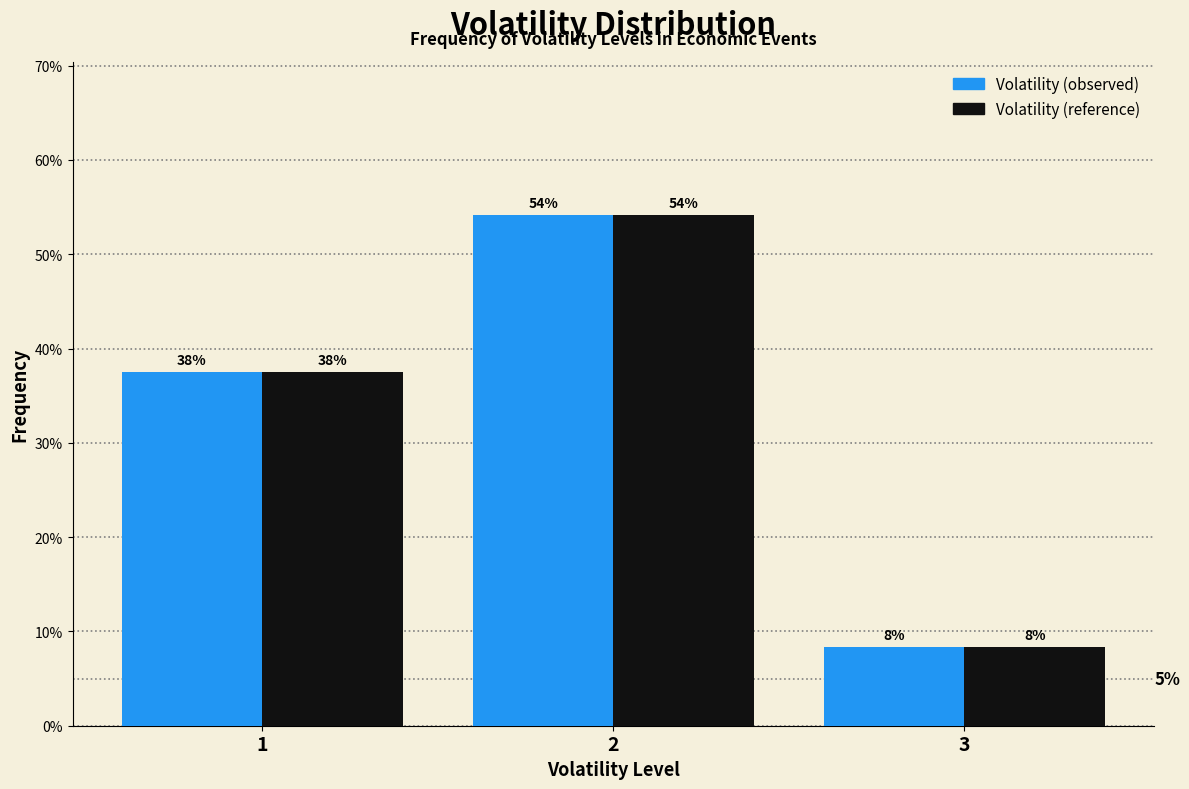

Does the chart contain any negative values?

No